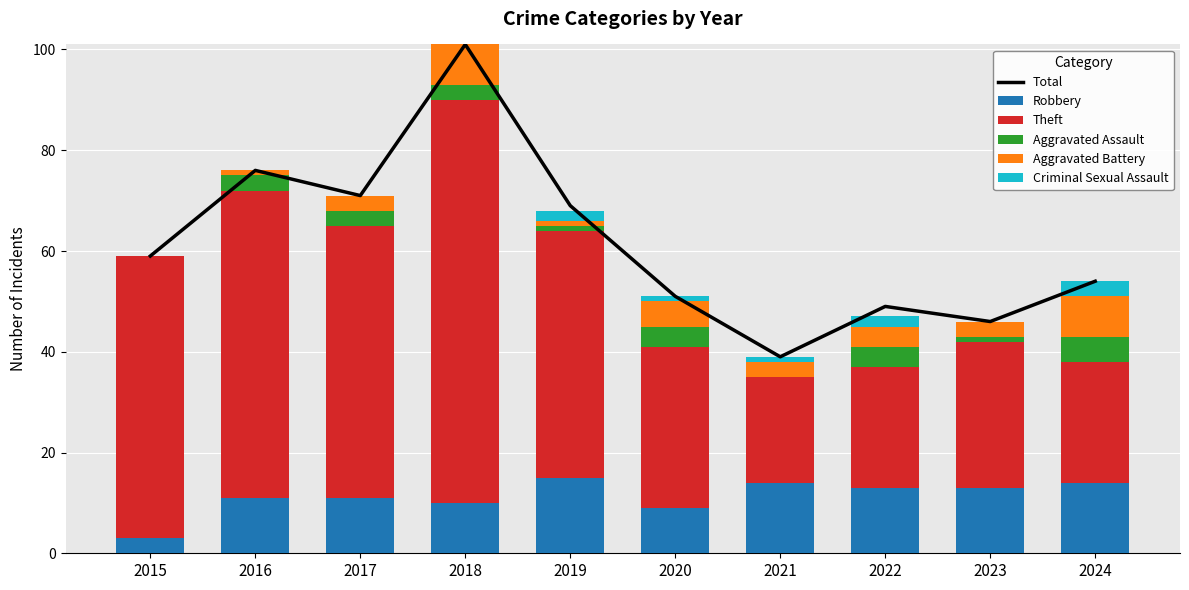

Which series has the widest spread of values?

Total